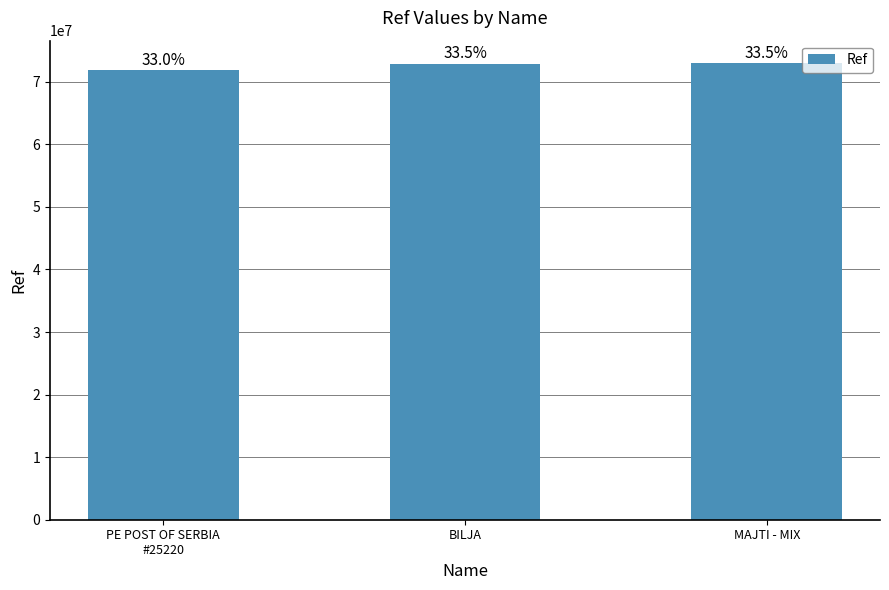

How many bars are there in total?

3